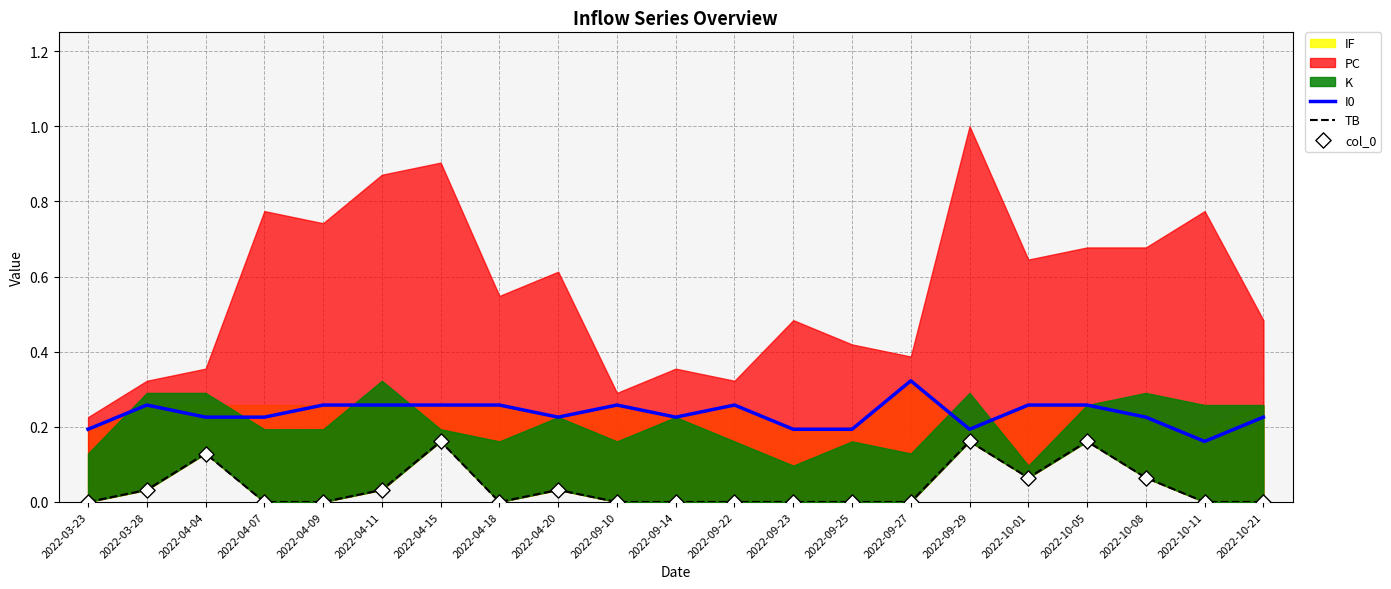

Which category has the lowest value in the I0 series?

2022-10-11